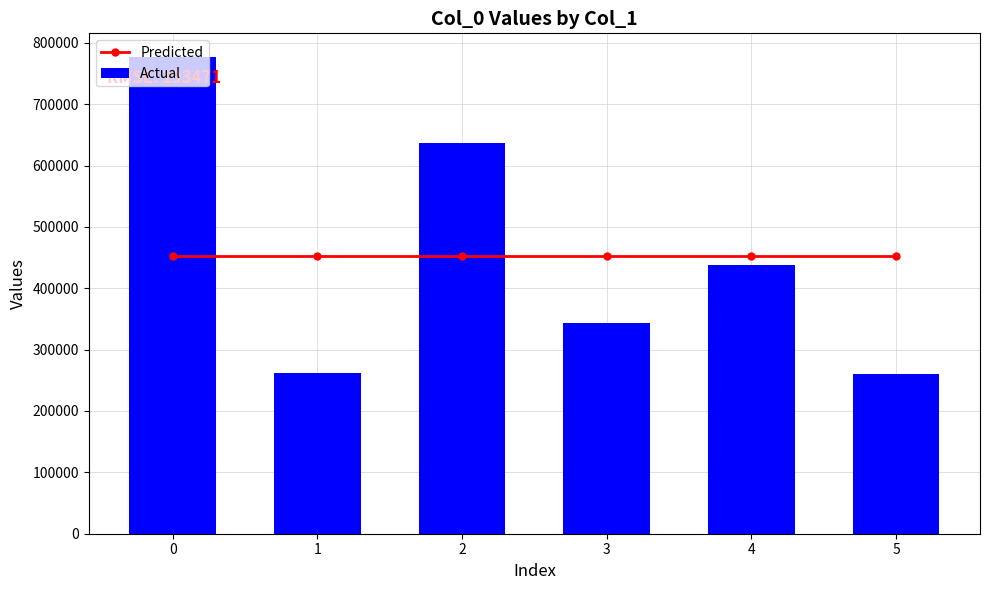

What is the total value across all series at 2?

1089850.5